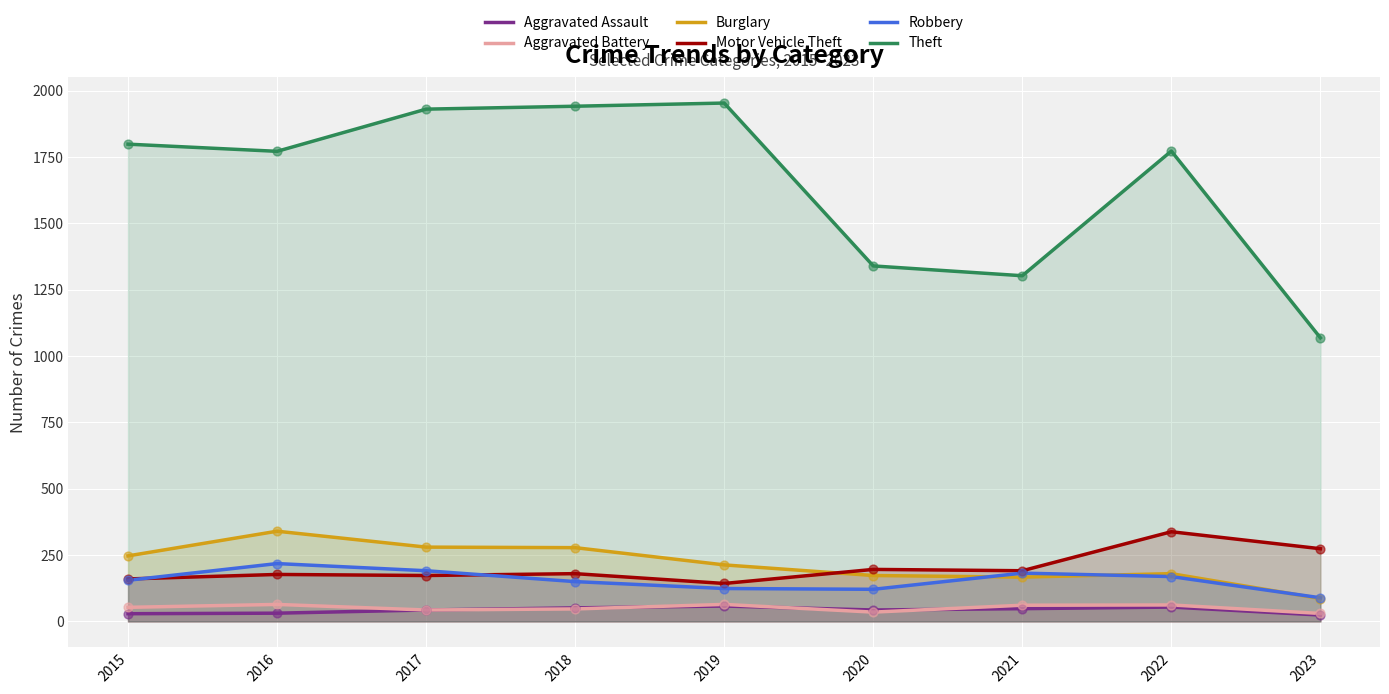

At which category is the sum across all series the highest?

2017